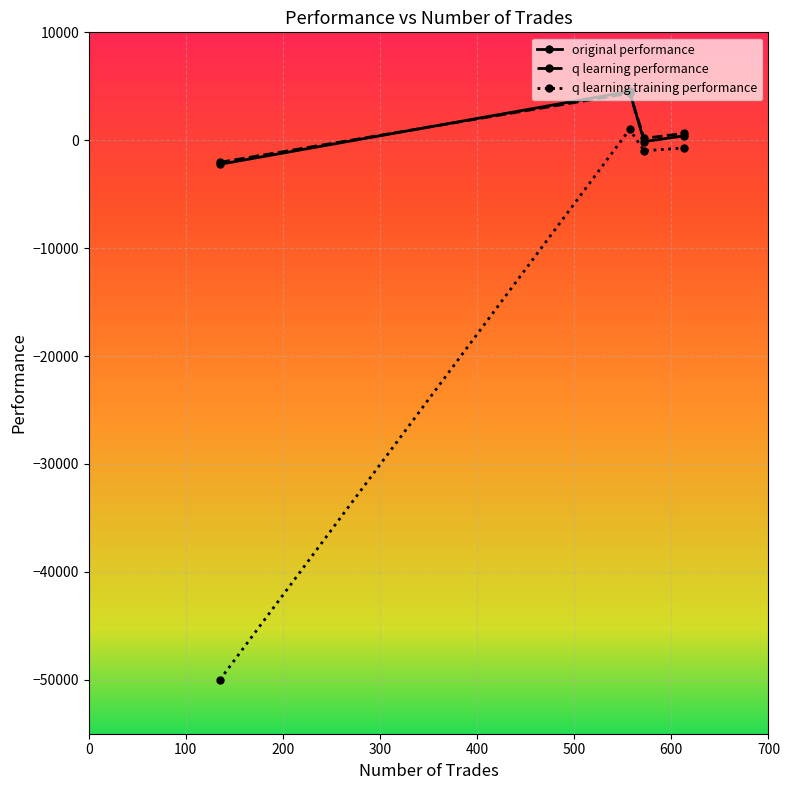

What is the minimum value for q learning performance?

-2046.4